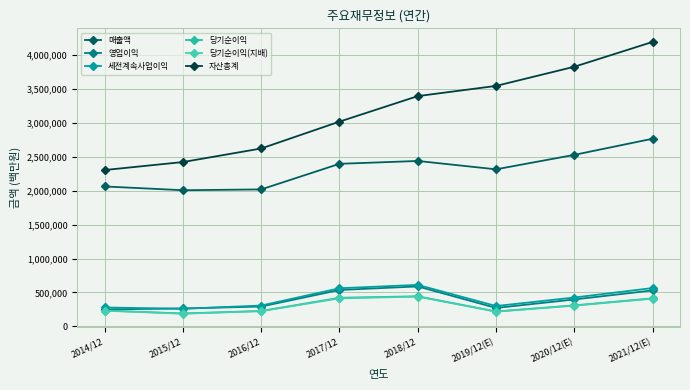

Which has a higher value, 2019/12(E) or 2017/12?

2017/12